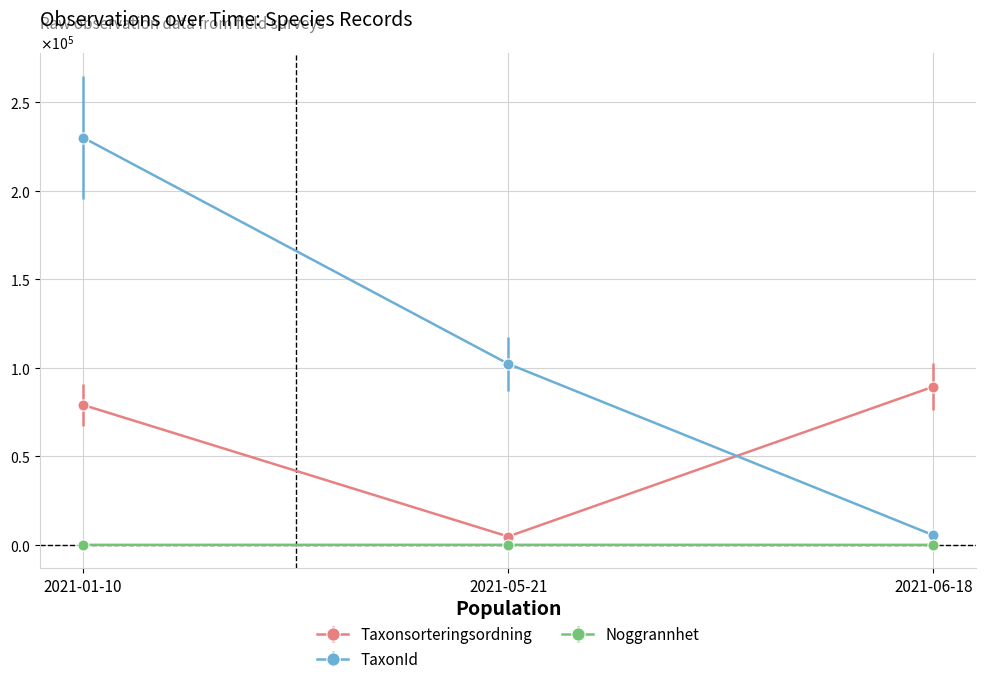

What is the difference between the Noggrannhet values at 2021-05-21 and 2021-01-10?

15